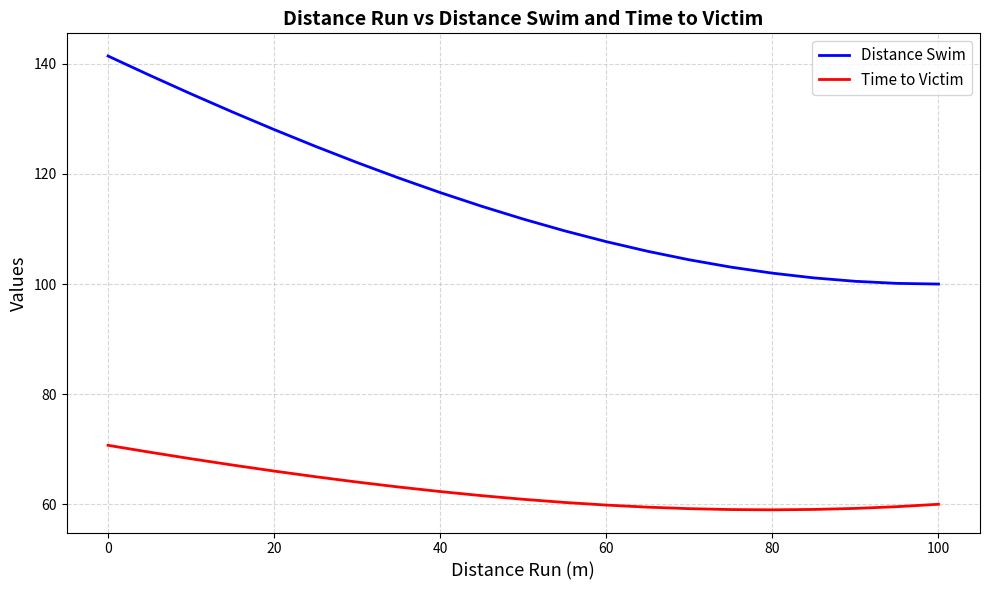

Which series has the largest total across all categories?

Distance Swim